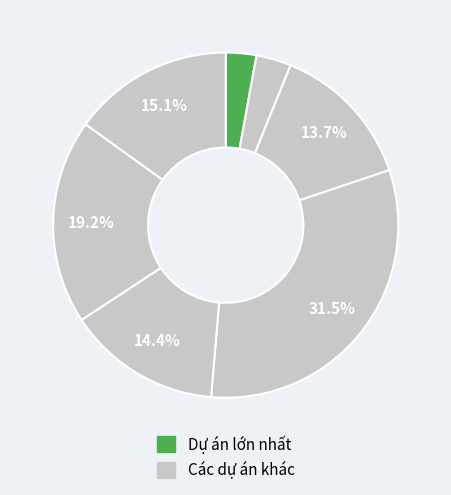

How many slices are in this pie chart?

7